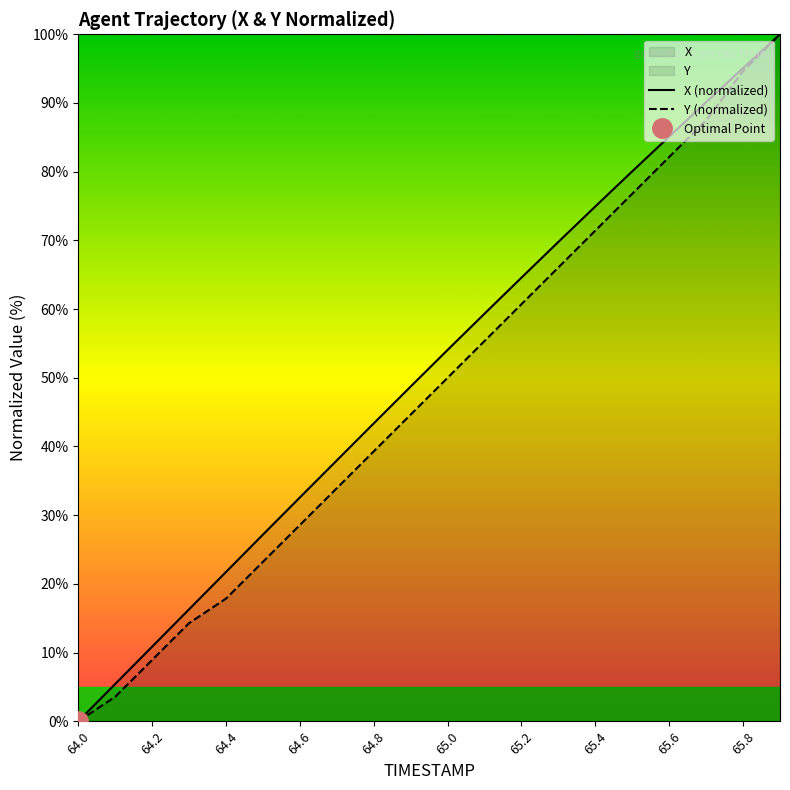

The Y (normalized) series shows 60.7 at 65.2. True or false?

True